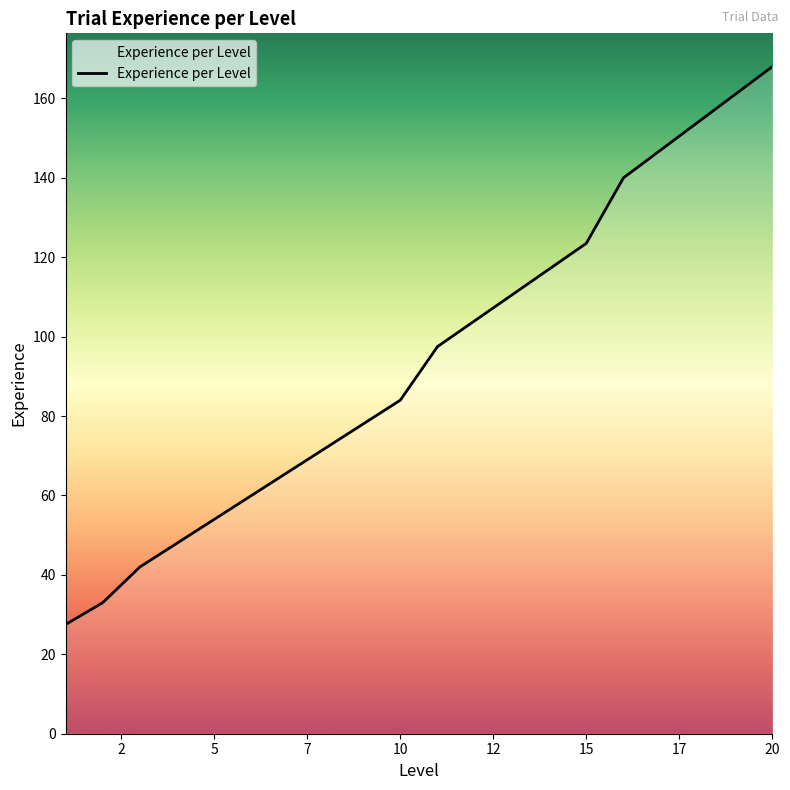

What is the smallest value displayed?

27.5